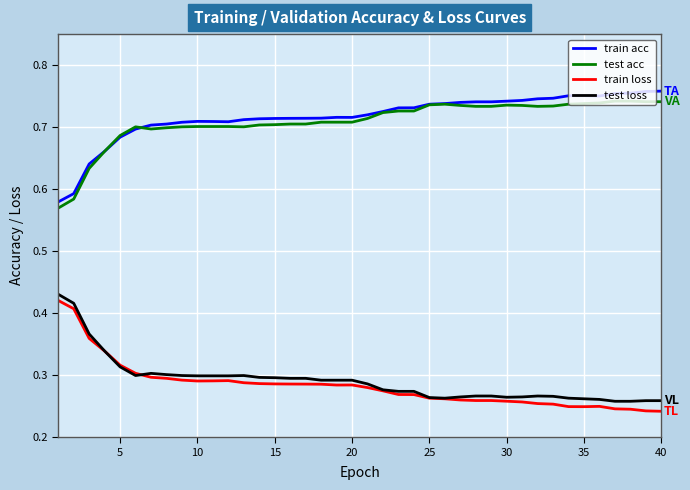

True or false: train loss and test acc intersect in this chart.

False